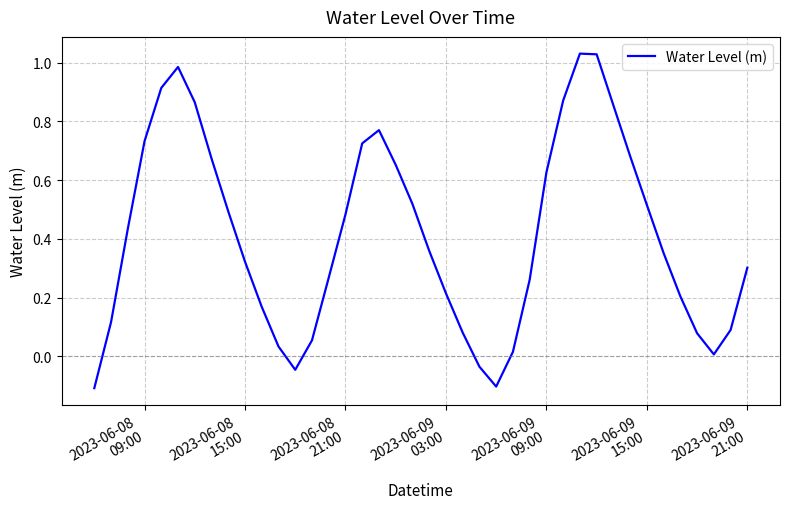

True or false: the data has more than 0 interior local peaks.

True